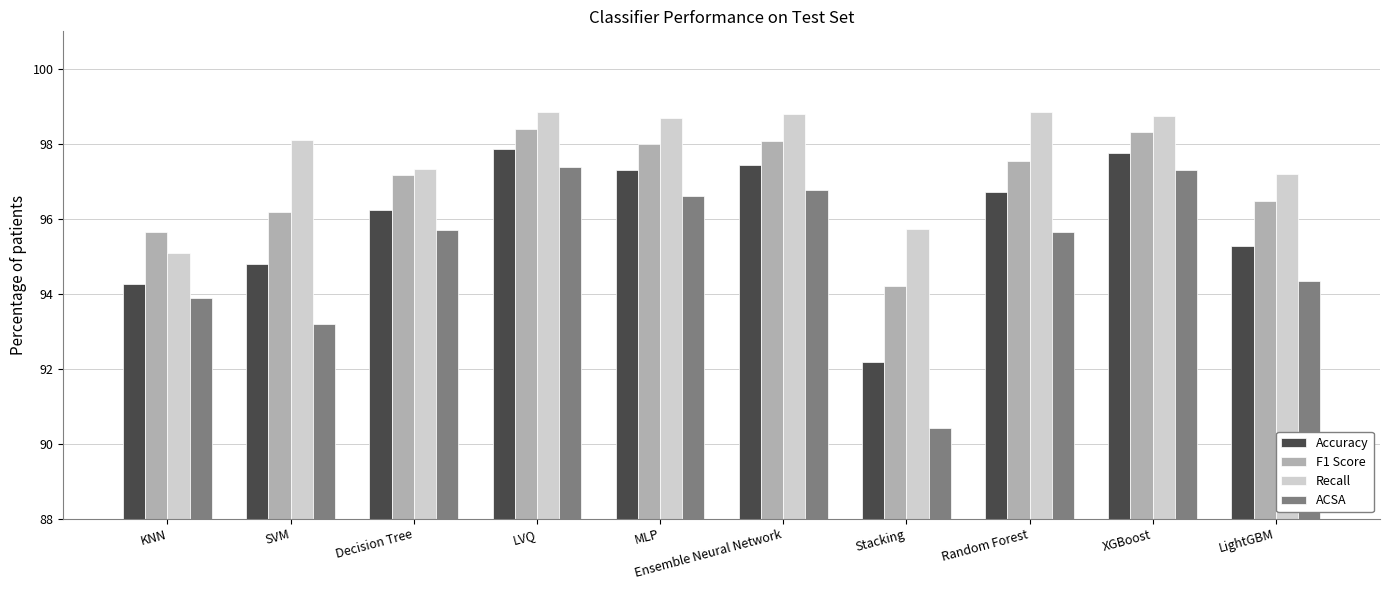

What value does the Recall series have at Stacking?

1.0